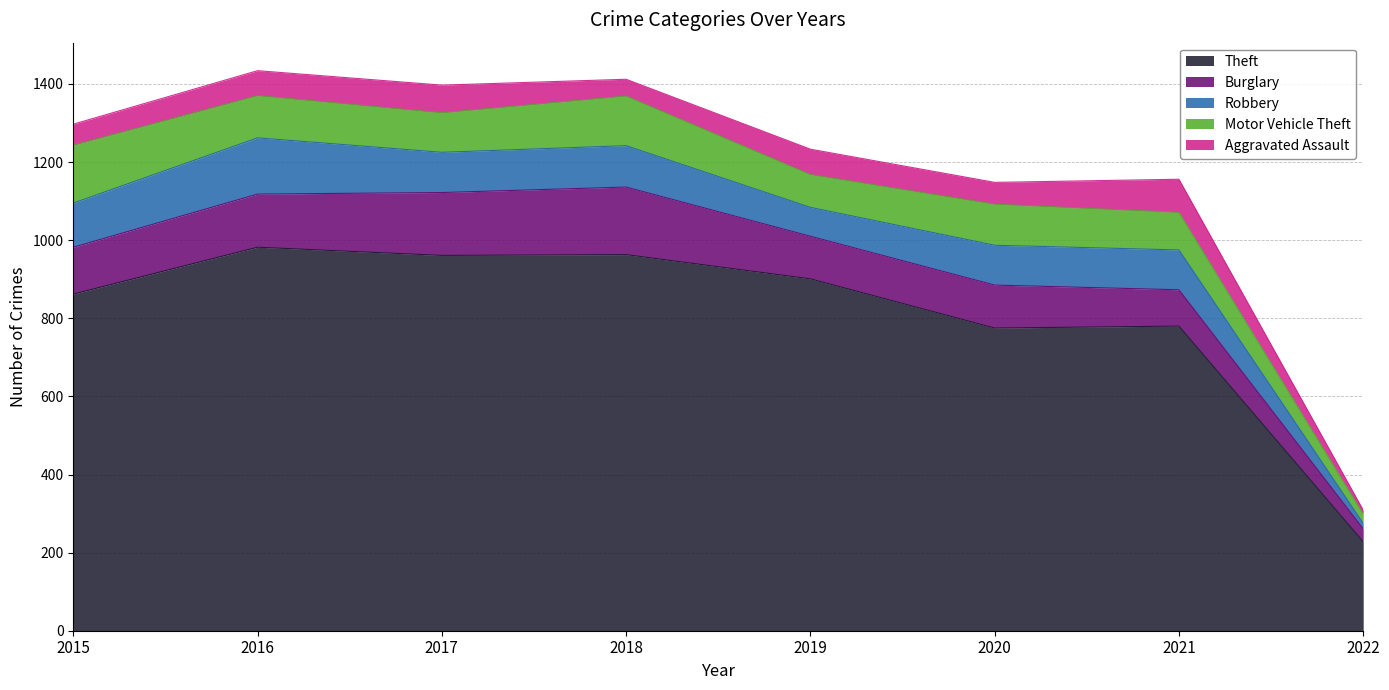

What is the approximate value of Robbery at 2021, to the nearest 50?

100